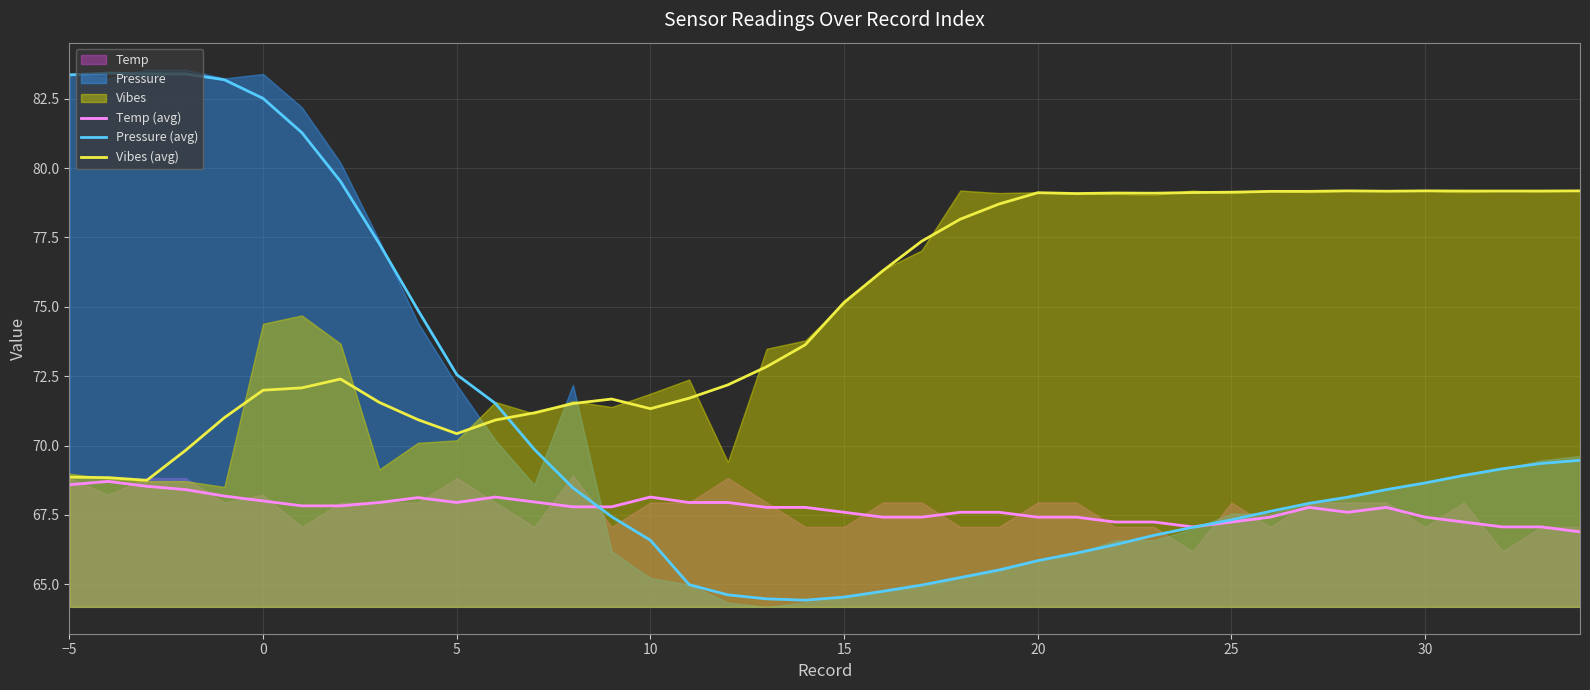

Which series ends up on top after the final intersection of Pressure (avg) and Vibes (avg)?

Vibes (avg)